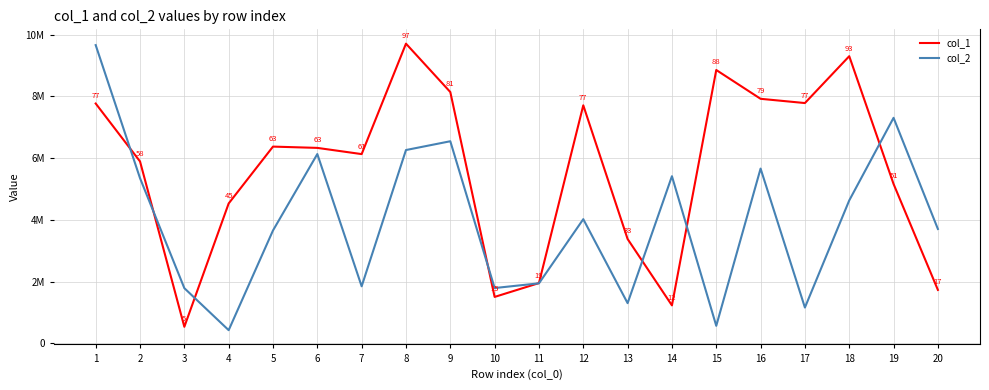

What are all the series names shown in the legend?

col_1, col_2